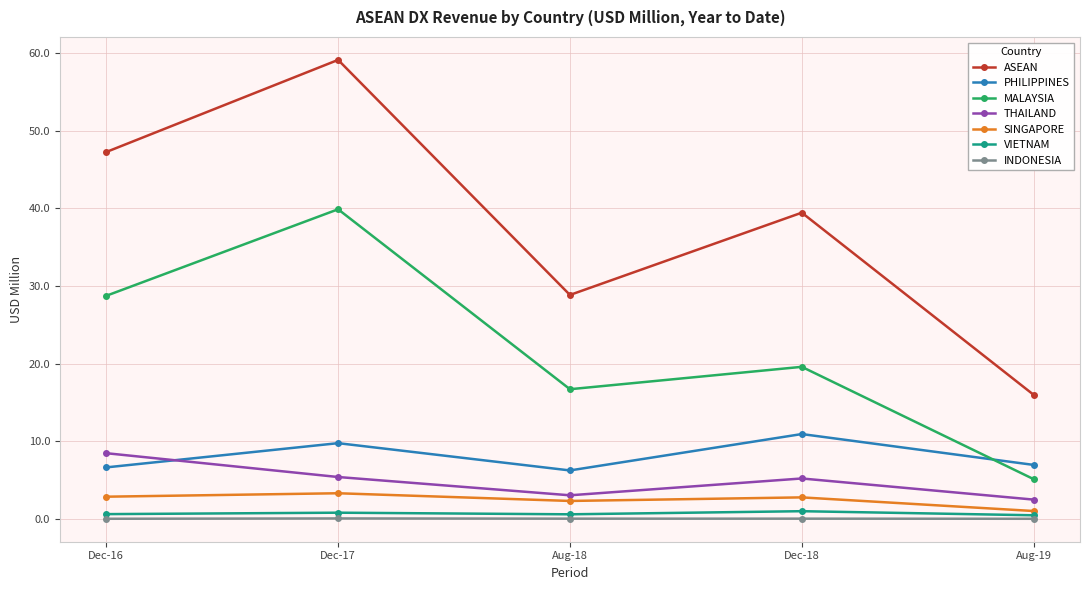

What is the value of the THAILAND point at the 2nd from the left?

5.4